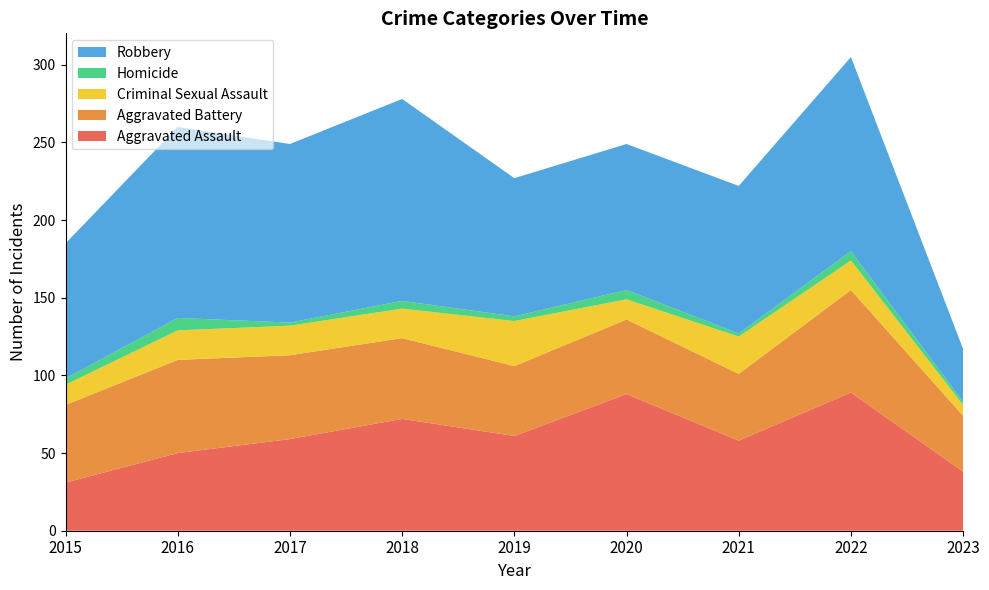

Reading left to right, transcribe all the data shown in this chart.

Aggravated Assault: 31	50	59	72	61	88	58	89	38
Aggravated Battery: 50	60	54	52	45	48	43	66	36
Criminal Sexual Assault: 13	19	19	19	29	13	24	19	7
Homicide: 4	8	2	5	3	6	2	6	2
Robbery: 87	123	115	130	89	94	95	125	34